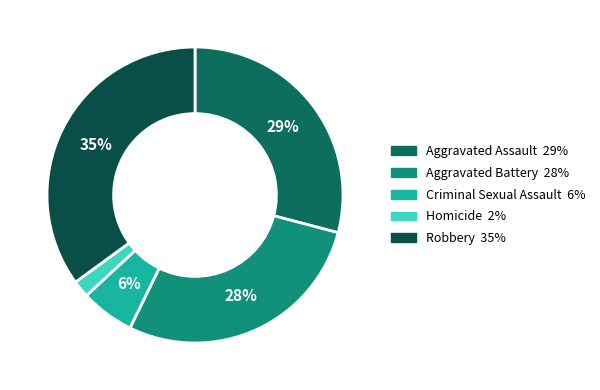

True or false: Aggravated Battery accounts for 39% of the total.

False